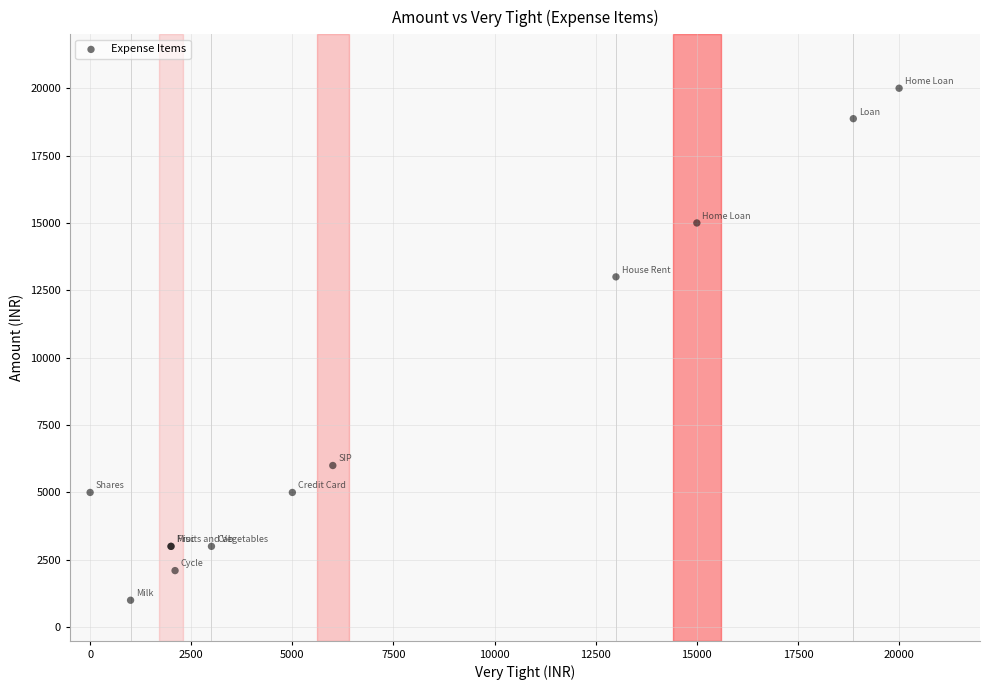

What Y value in the scatter plot is closest to 10500?

13000